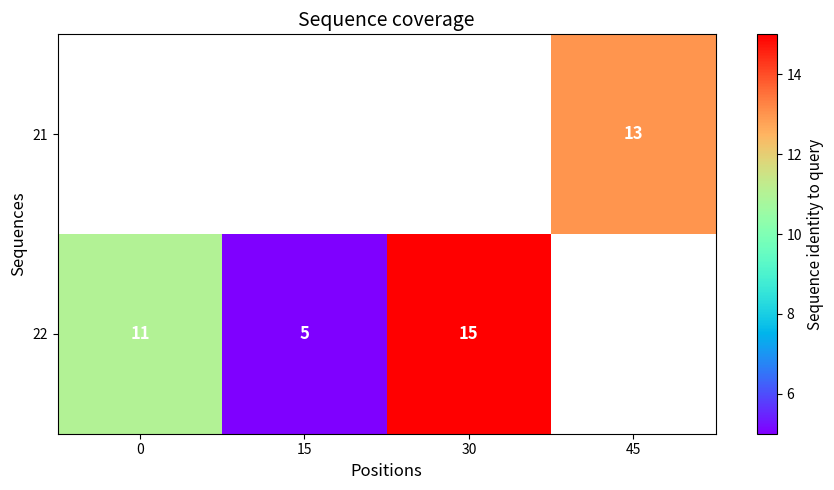

The 22 series shows 18 at 0. True or false?

False